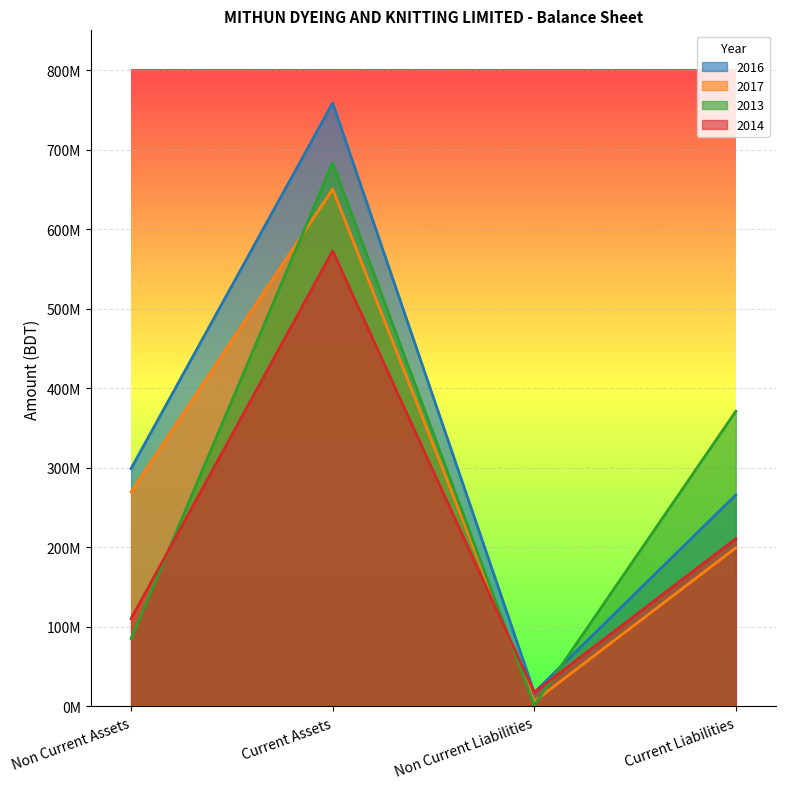

What is the difference between the 2017 values at Non Current Liabilities and Non Current Assets?

263503912